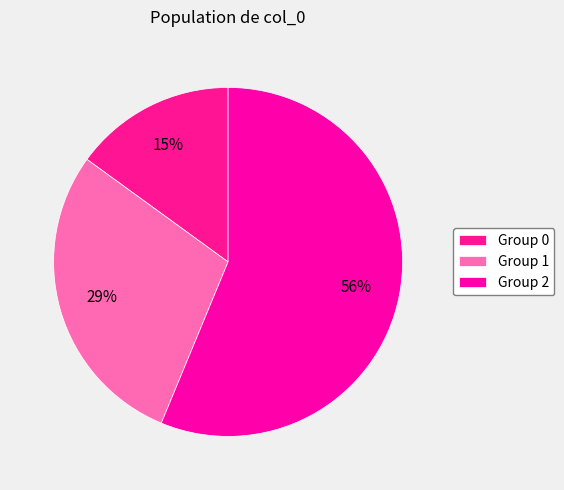

Count the number of slices in the pie.

3